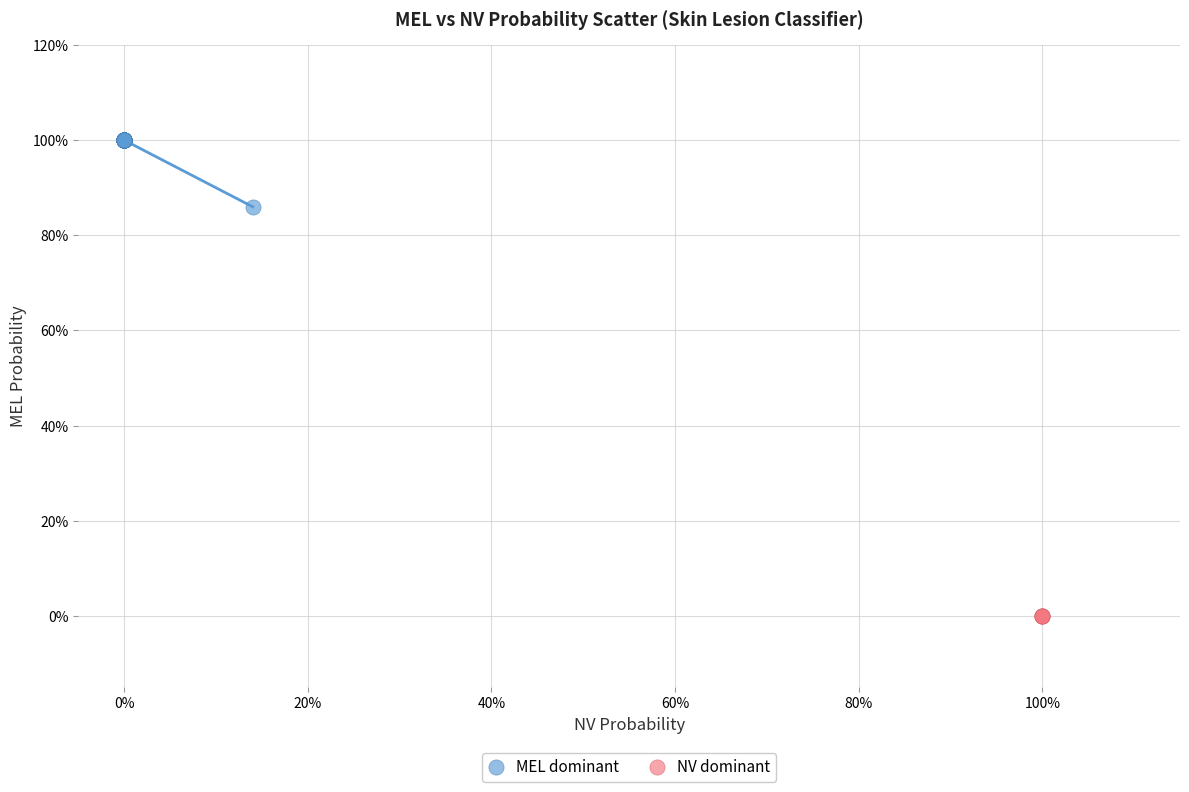

What are all the series names shown in the legend?

MEL dominant, NV dominant